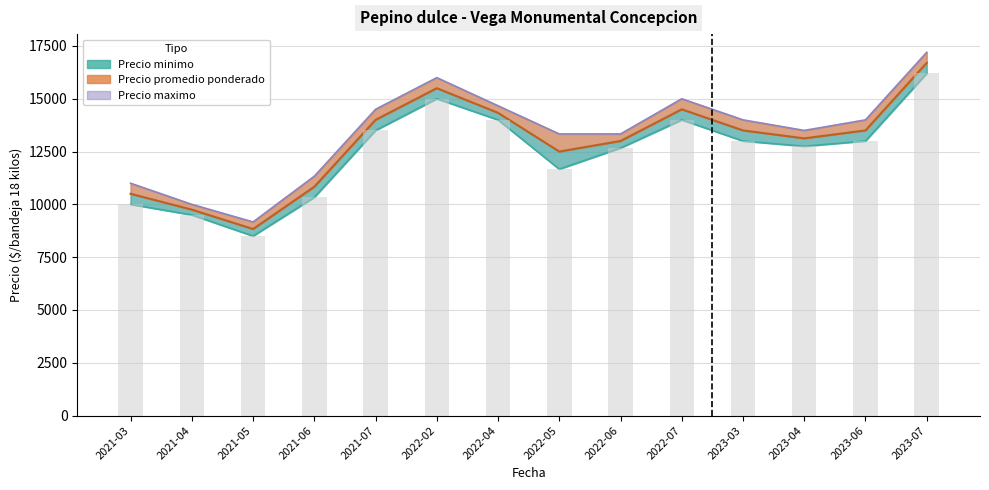

List the labels in order of Precio maximo value, smallest first.

2021-05, 2021-04, 2021-03, 2021-06, 2022-05, 2022-06, 2023-04, 2023-03, 2023-06, 2021-07, 2022-04, 2022-07, 2022-02, 2023-07